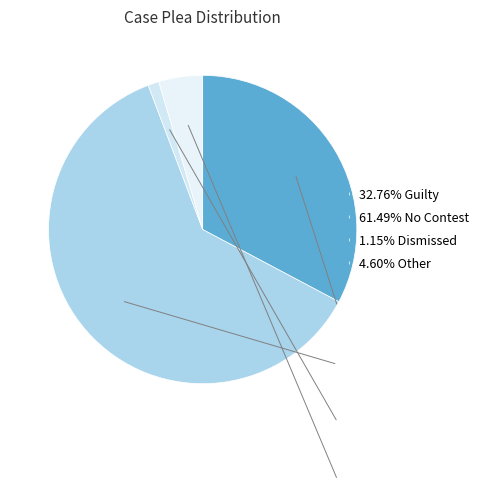

How many slices are in this pie chart?

4